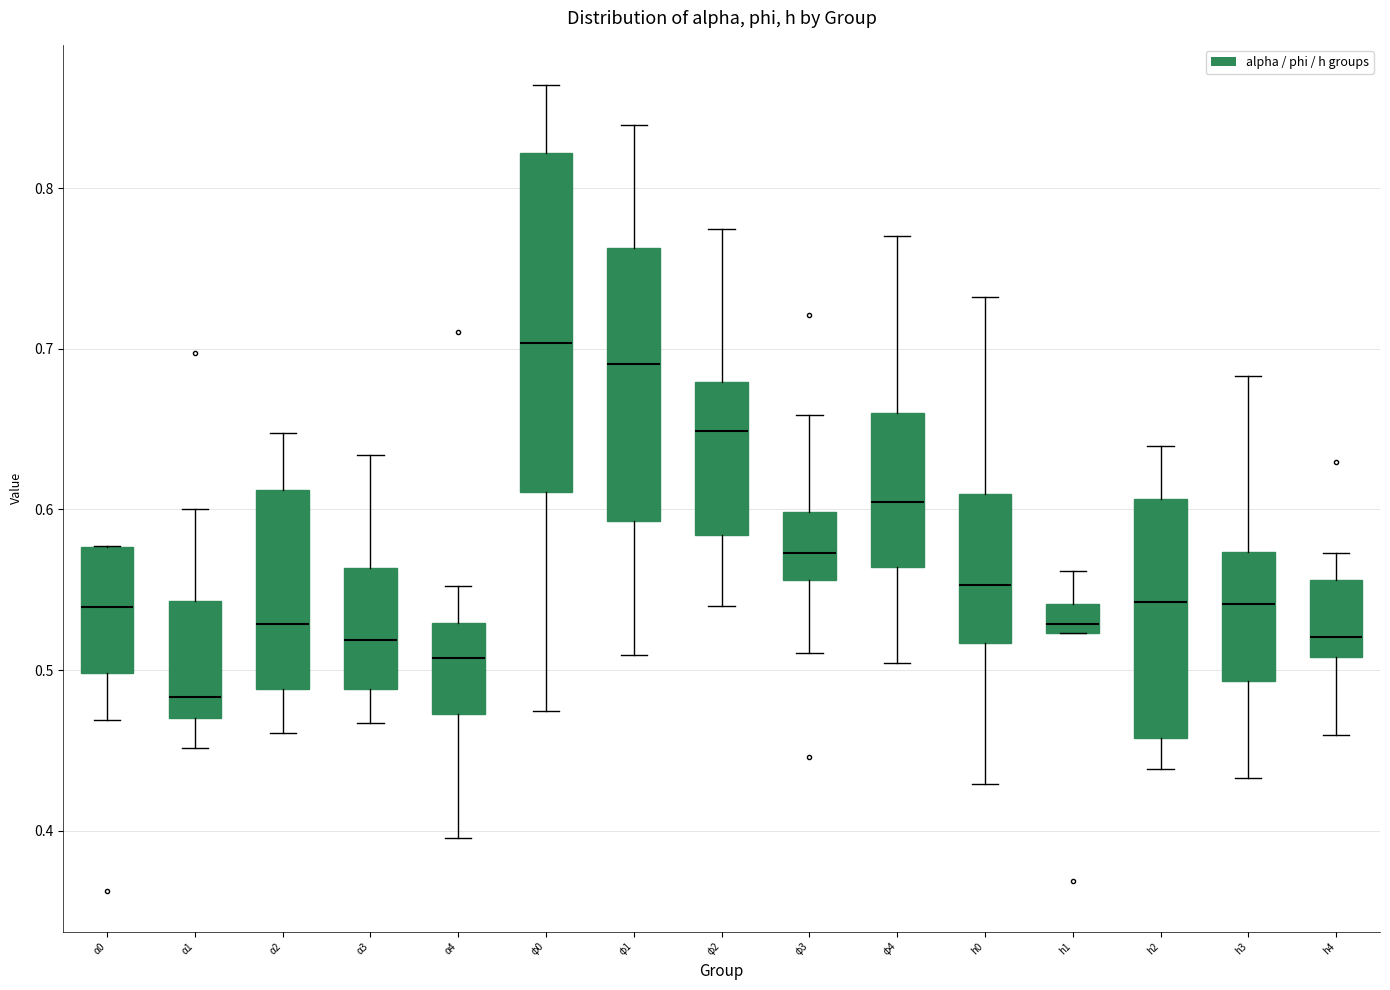

Where does the median line of the box for φ0 sit on the y-axis? The values are not printed on the chart, so give them approximately, as read against the axis.

0.70